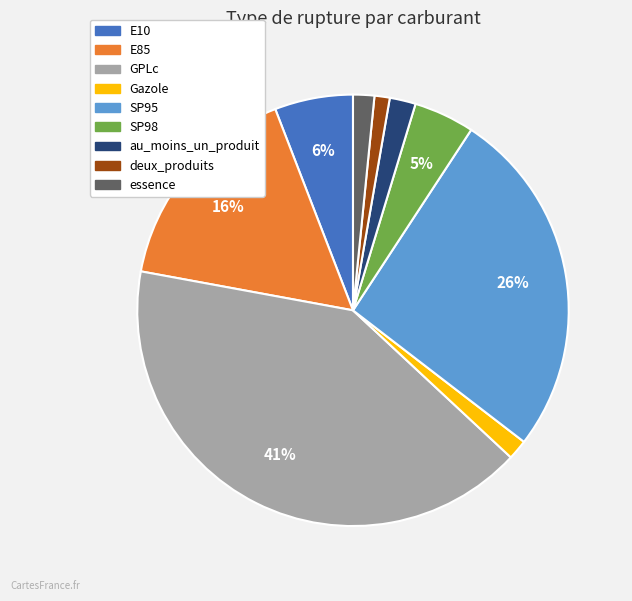

True or false: deux_produits accounts for 1% of the total.

True